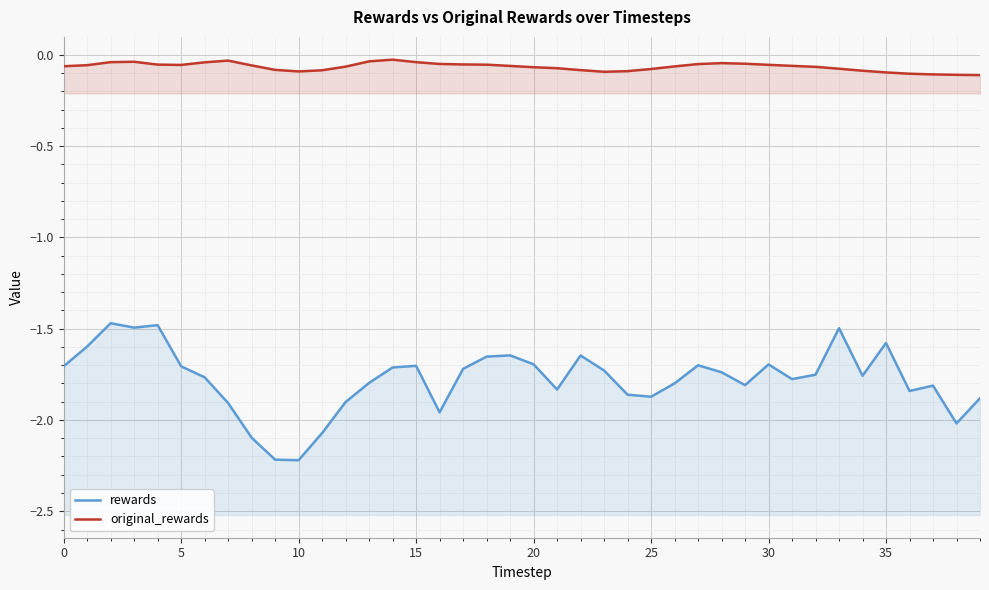

What is the minimum value for rewards?

-2.2